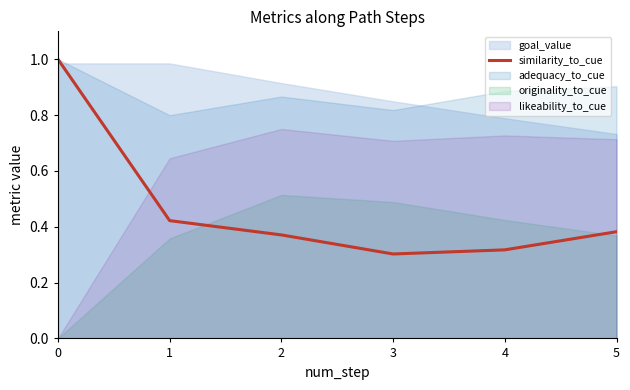

What is the difference between the values at 5 and 0?

0.6